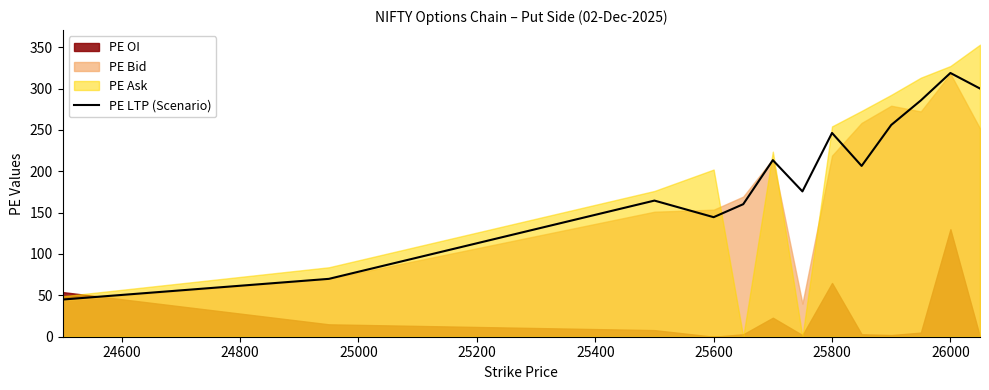

What is the minimum value for PE LTP (Scenario)?

45.0